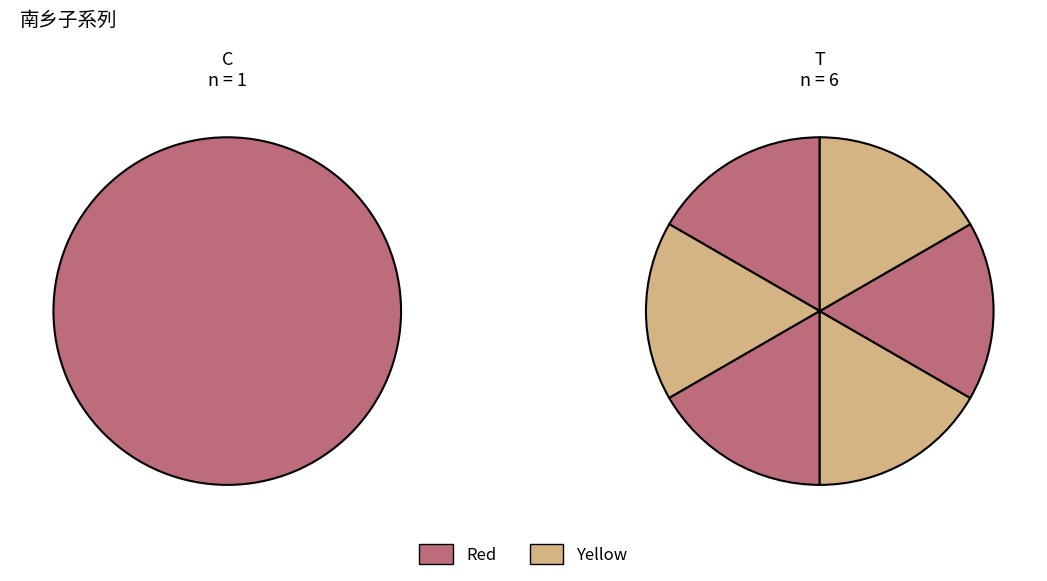

The 南乡子 其三 次女绣孙偕其婿附海舶入都，倚此送之。 slice represents 9% of the pie. True or false?

False